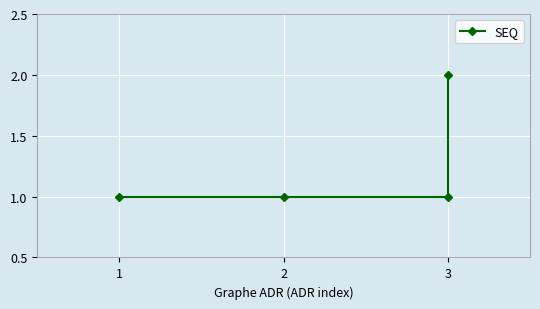

Is it true that the value at 3 is 3?

False